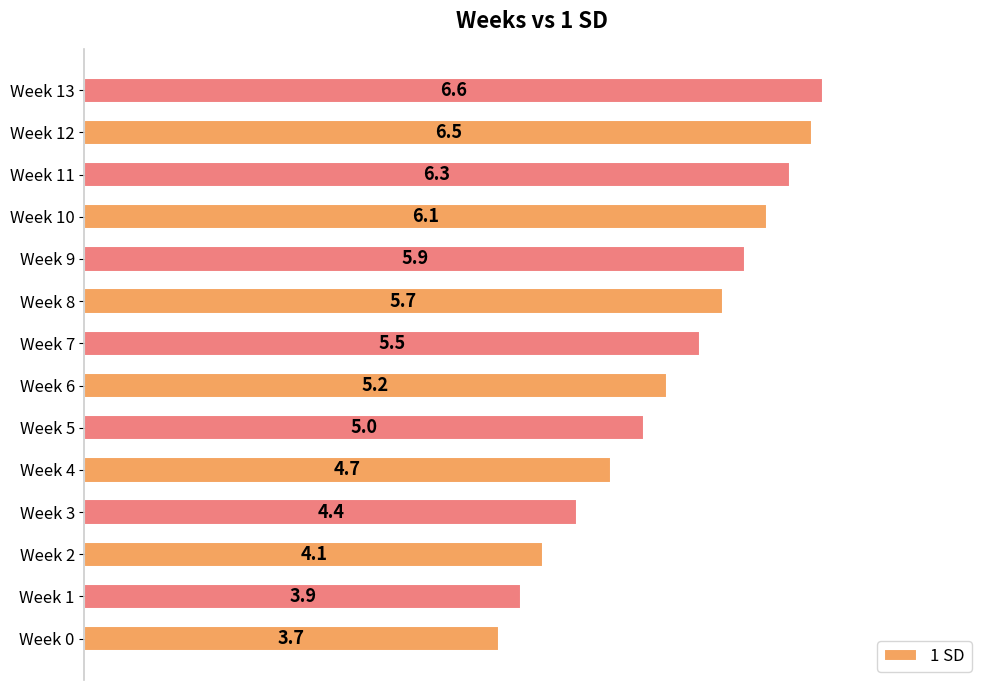

List the labels in order of value, smallest first.

Week 0, Week 1, Week 2, Week 3, Week 4, Week 5, Week 6, Week 7, Week 8, Week 9, Week 10, Week 11, Week 12, Week 13